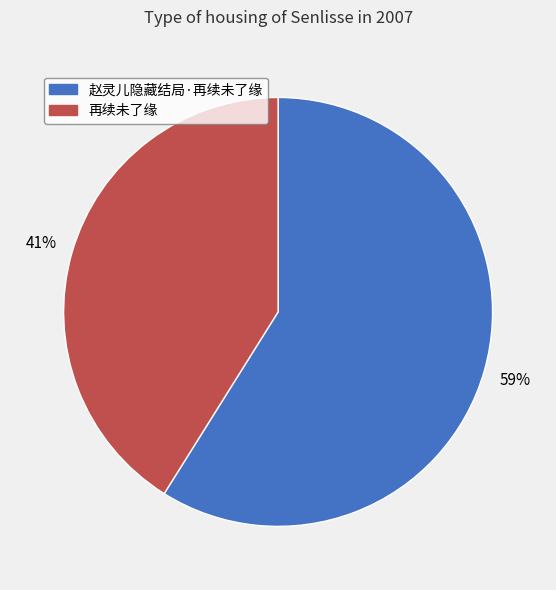

Which category has the smallest portion of the pie?

再续未了缘